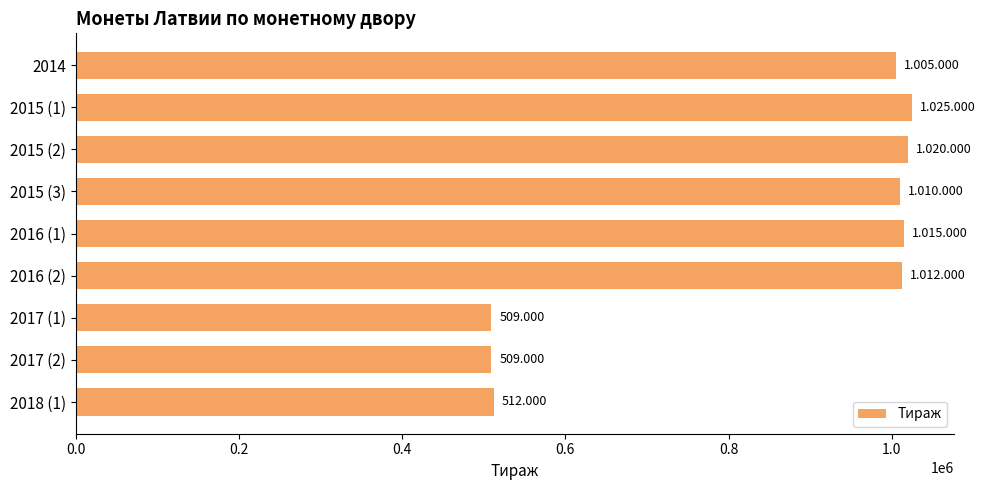

How many categories are shown in the chart?

9